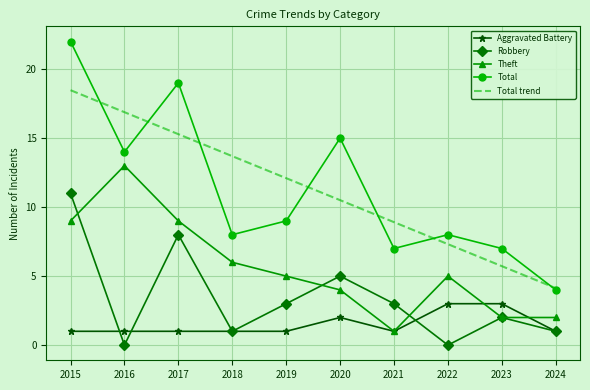

The Total series shows 14.0 at 2016. True or false?

True